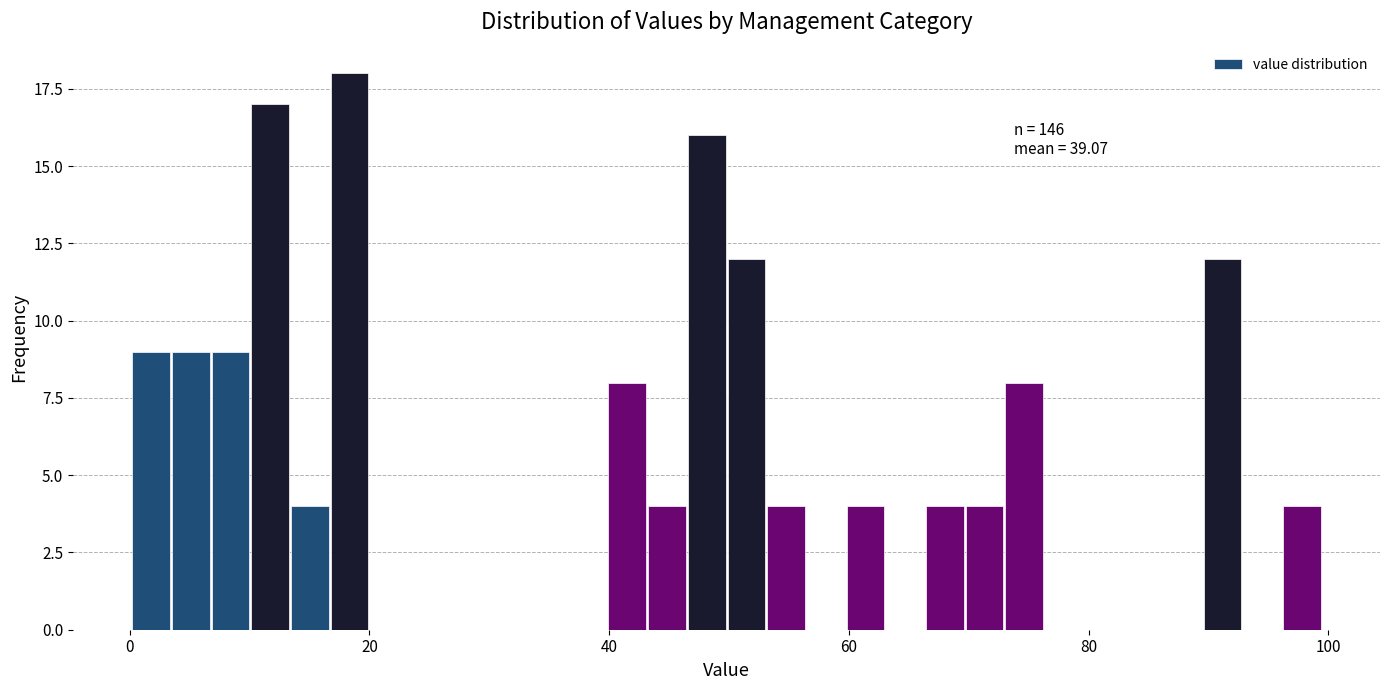

Around what value on the x-axis is the tallest bar? Give the approximate position of its centre, as read against the axis.

18